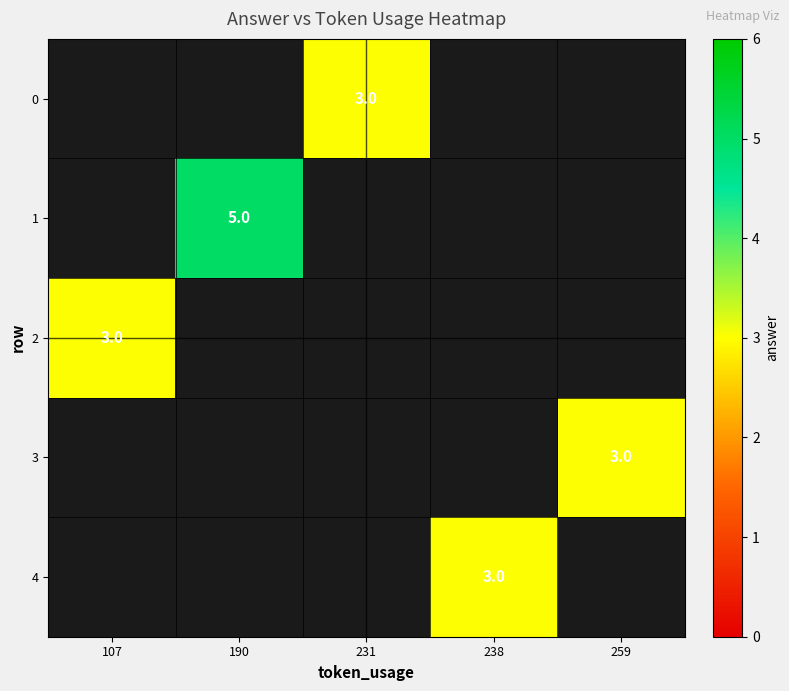

Which category has the lowest value across all series?

231